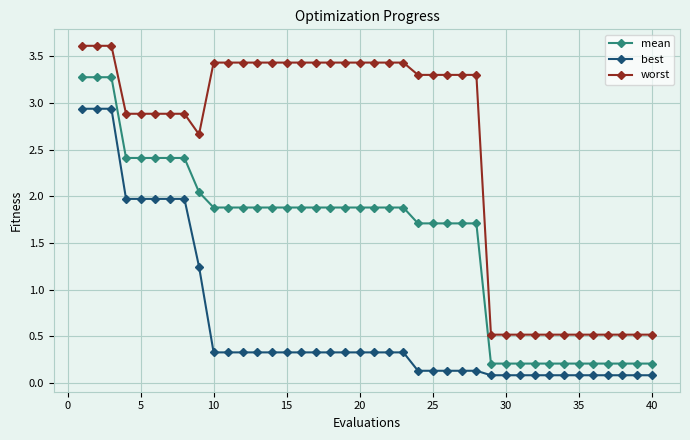

Rank the series by their average value, from lowest to highest.

best, mean, worst